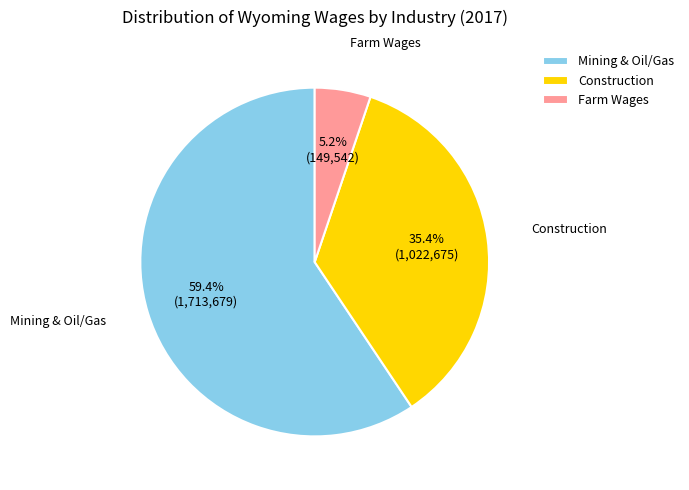

What is the majority slice?

Mining & Oil/Gas